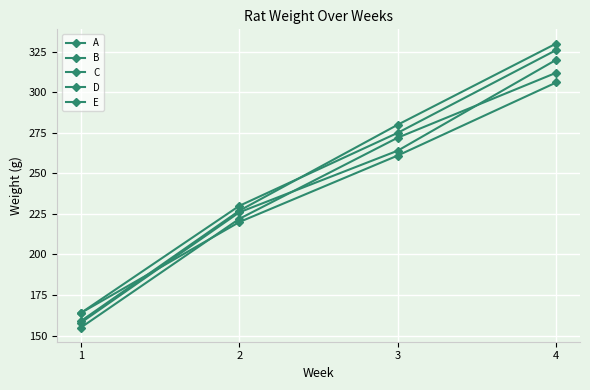

Reading left to right, transcribe all the data shown in this chart.

A: 1=164	2=220	3=261	4=306
B: 1=164	2=230	3=275	4=326
C: 1=158	2=226	3=264	4=320
D: 1=159	2=227	3=280	4=330
E: 1=155	2=222	3=272	4=312